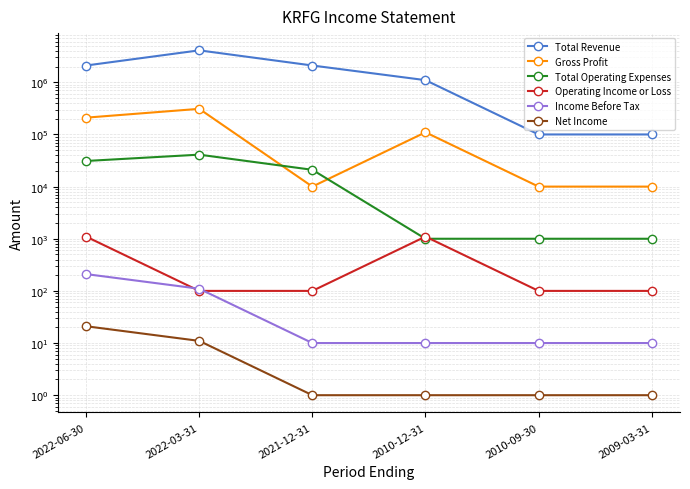

At which label does Total Revenue reach its peak?

2022-03-31